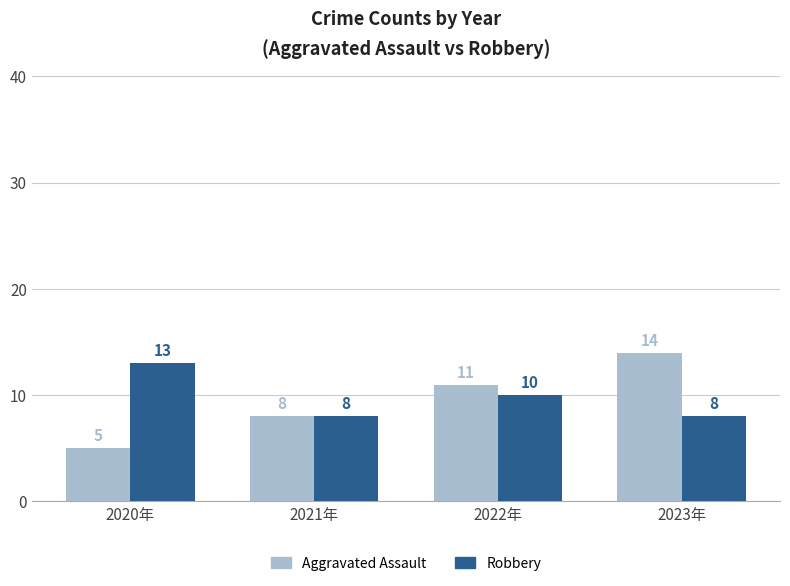

How many bars are there in each group?

2